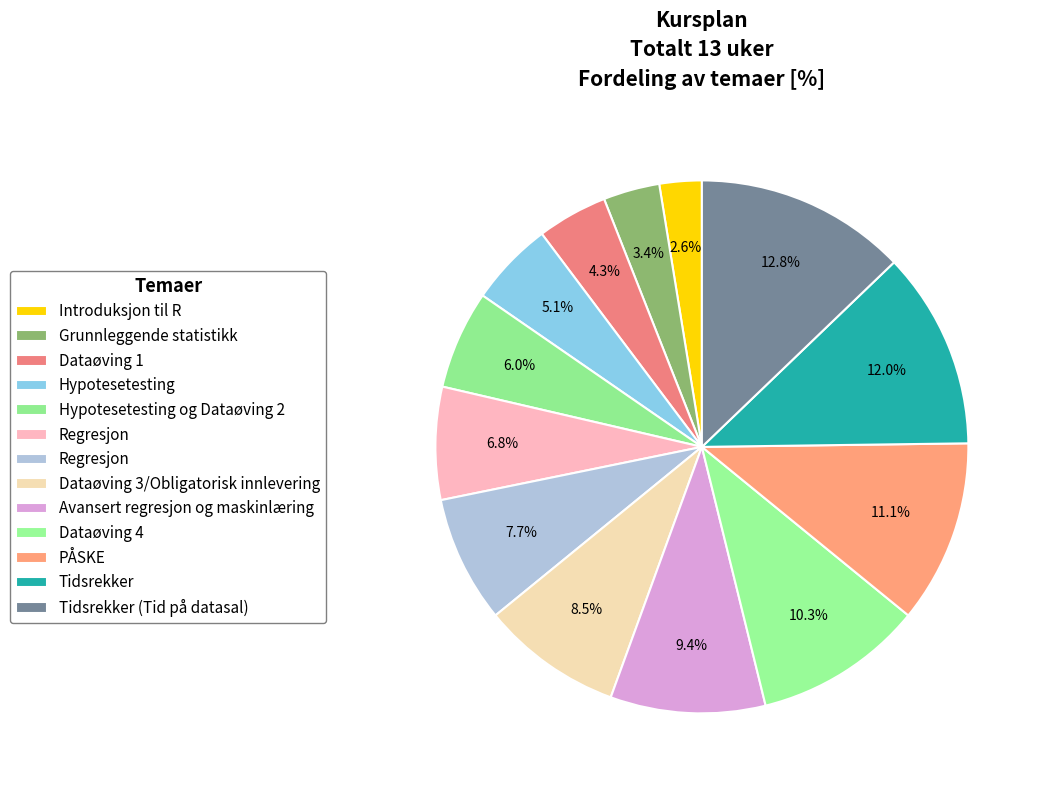

To the nearest percent, what is the difference between the largest and smallest slice percentages?

10%